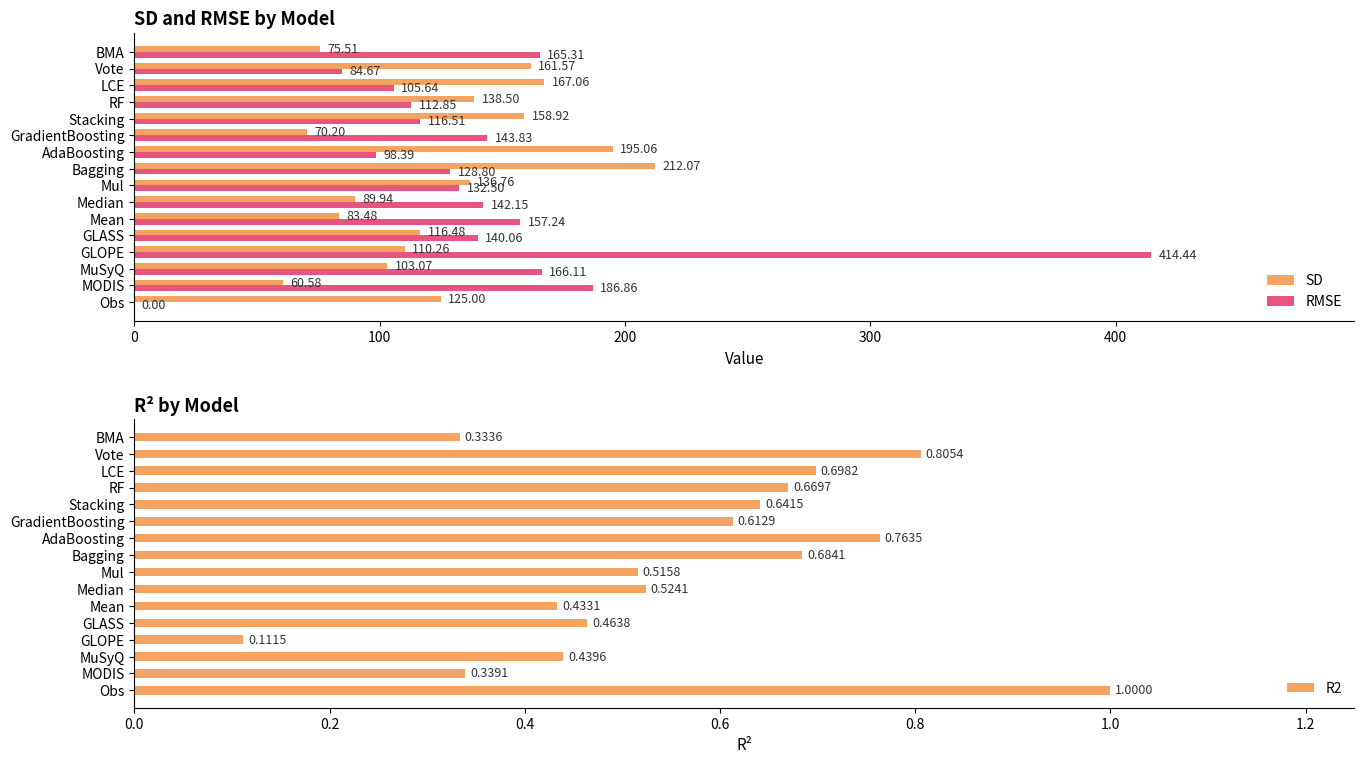

Where is RMSE nearest to the value 207?

MODIS